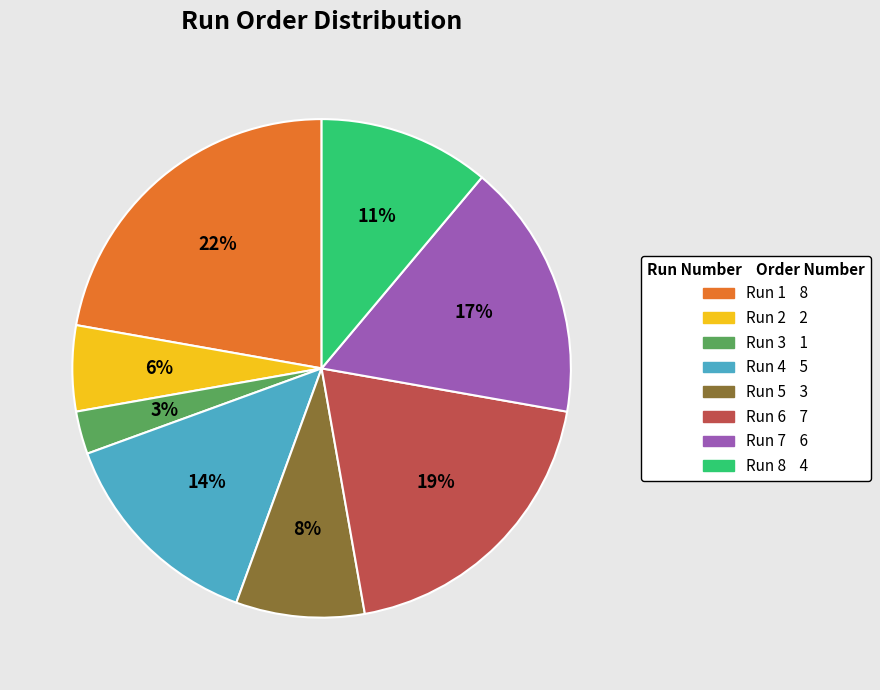

To the nearest percent, what is the combined percentage of Run 4 and Run 3?

17%